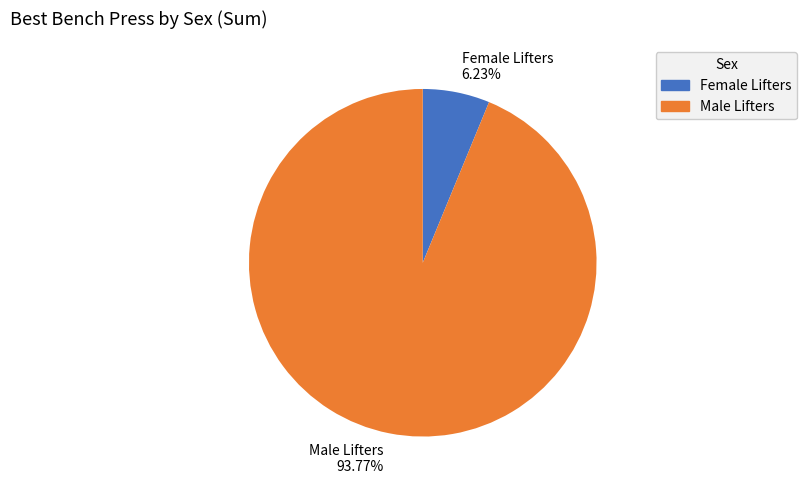

How many slices are in this pie chart?

2